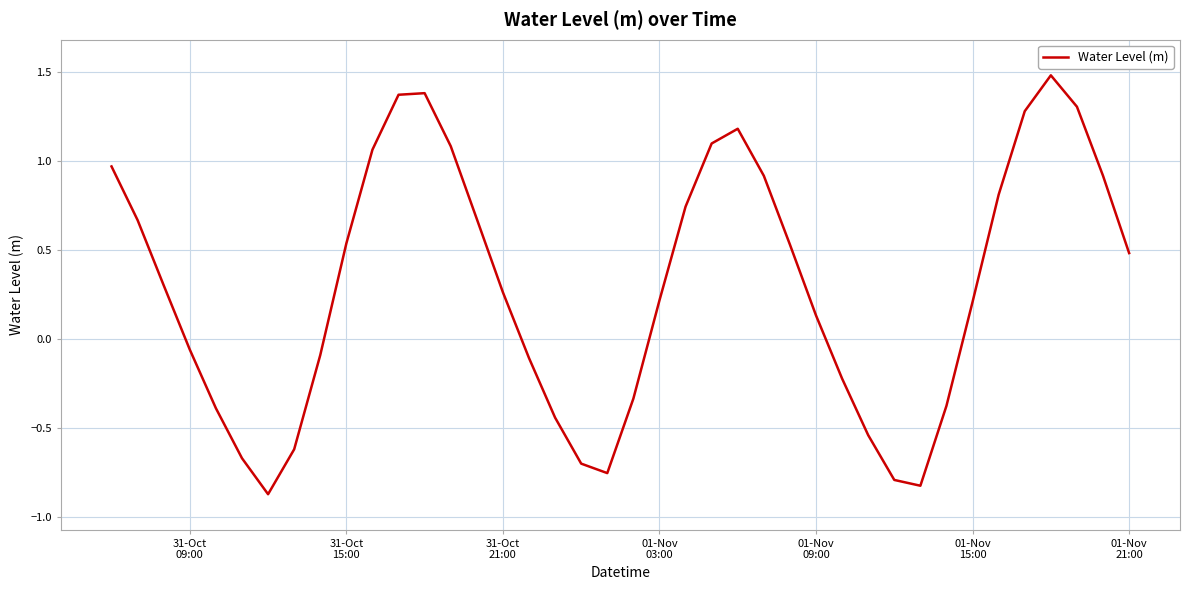

What is the maximum value shown in the chart?

1.5